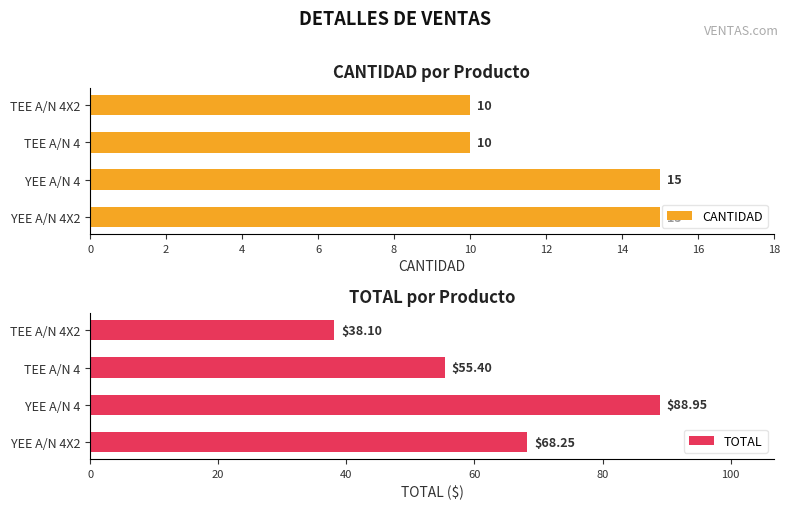

What is the highest value of the CANTIDAD series?

15